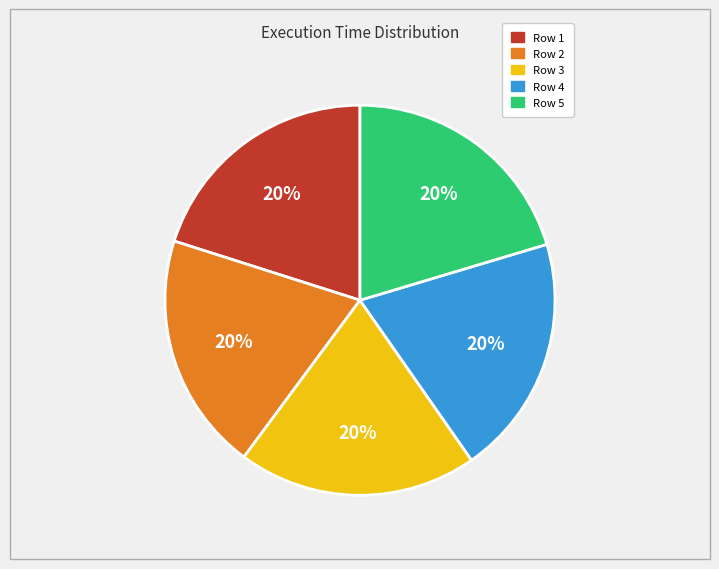

Is the sum of Row 1 and Row 5 greater than half?

No